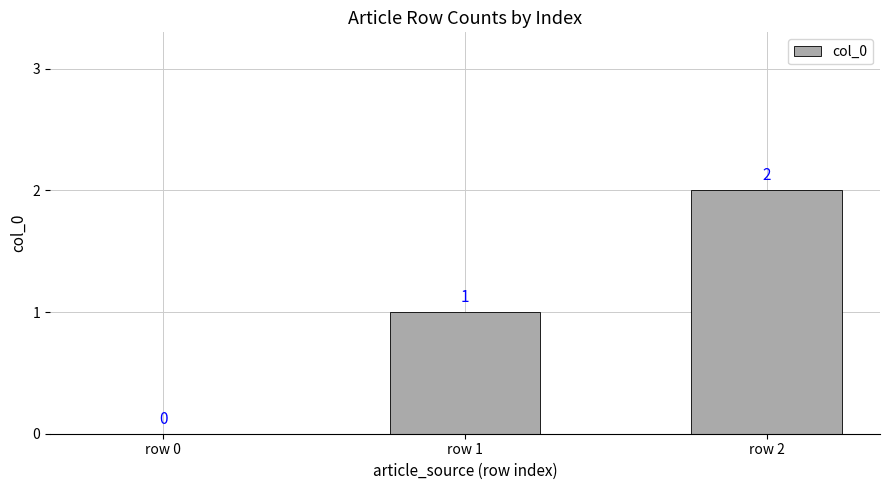

Where is the data nearest to the value 1?

row 1